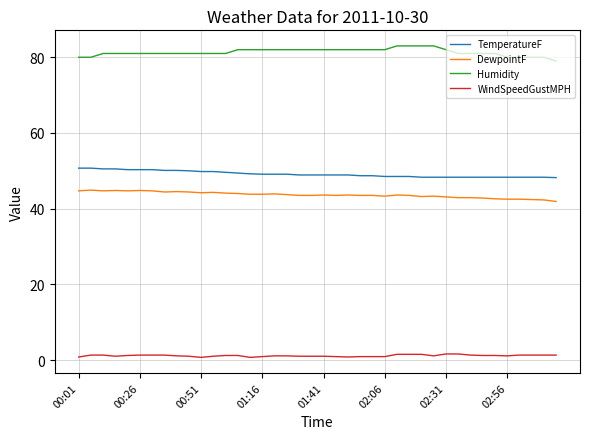

True or false: TemperatureF and WindSpeedGustMPH intersect in this chart.

False